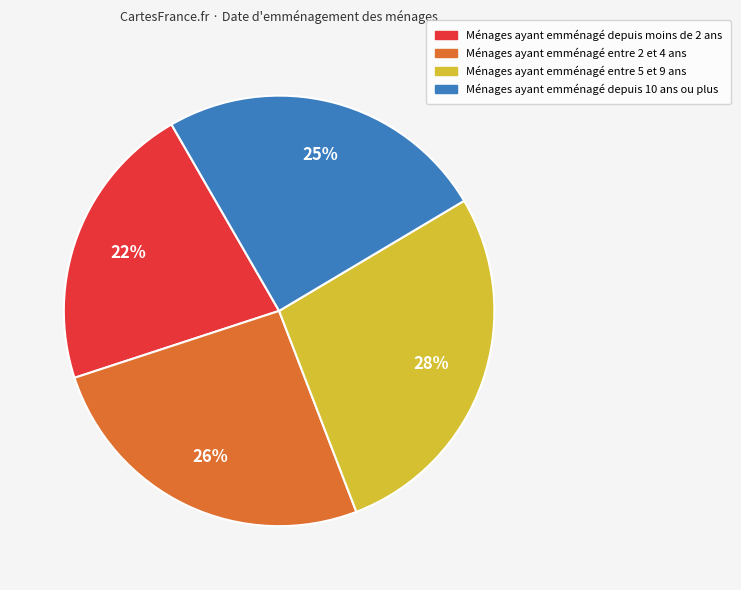

To the nearest percent, what is the difference between the largest and smallest slice percentages?

6%